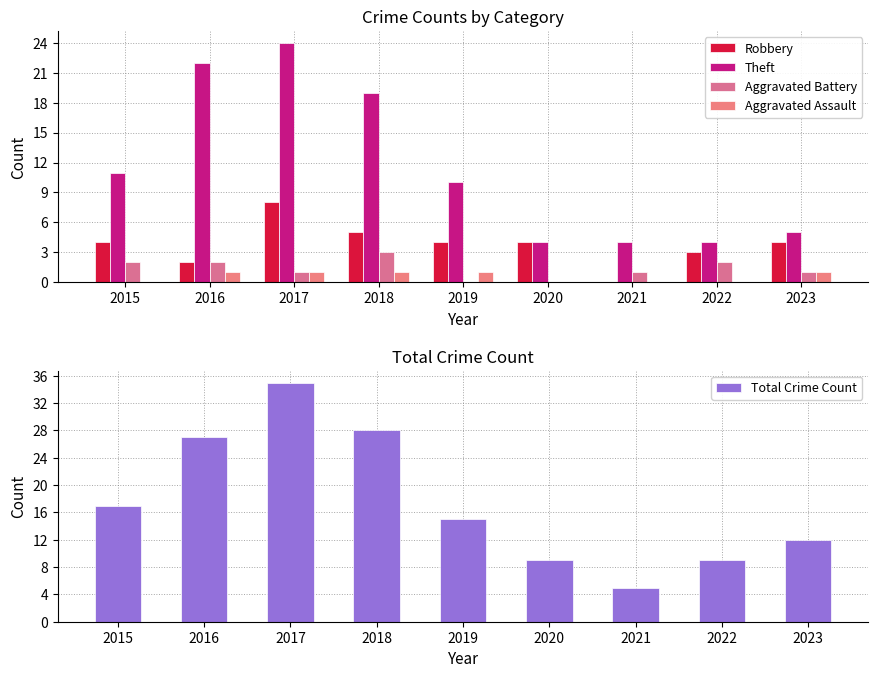

How many values in the Total Crime Count series exceed 15?

4